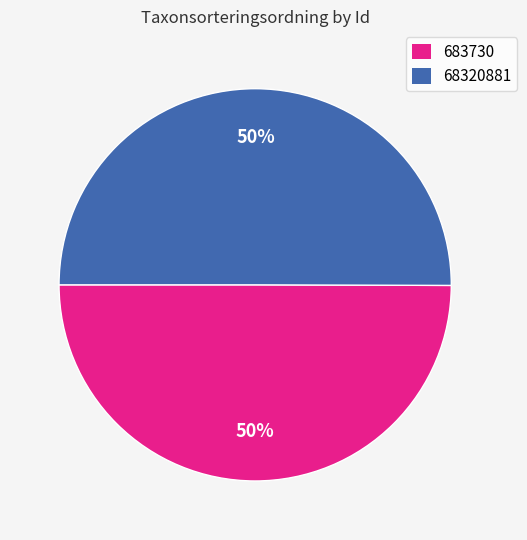

What is the ratio of the value at 683730 to the value at 68320881?

1.0